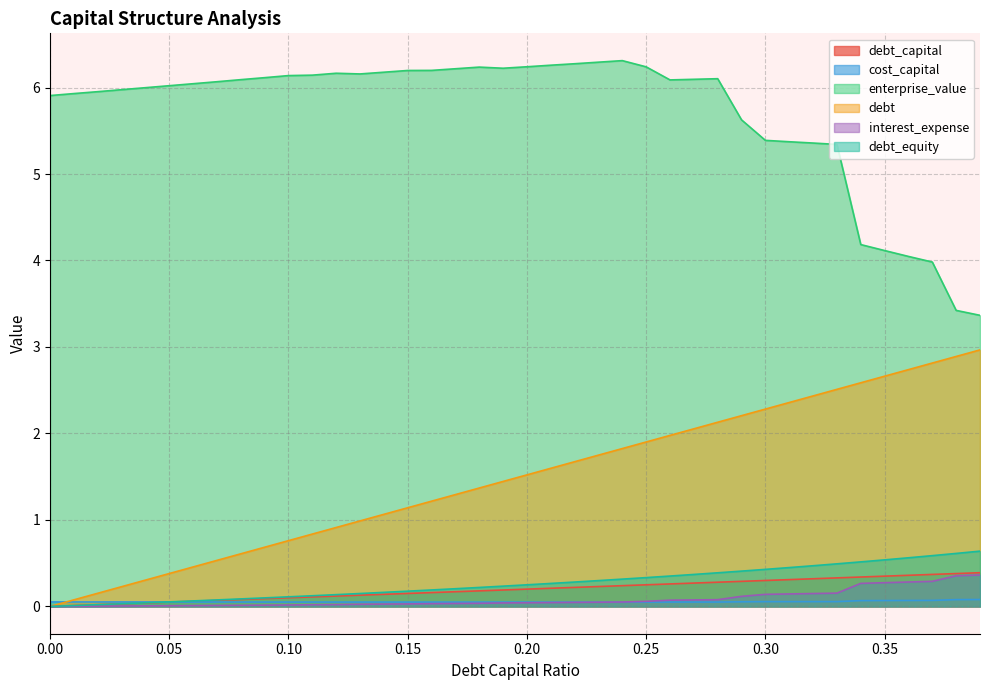

True or false: enterprise_value and interest_expense intersect in this chart.

False